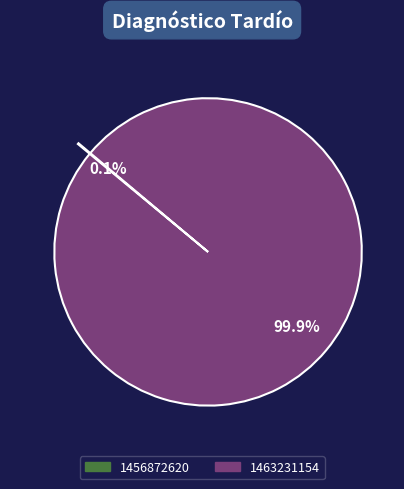

What is the majority slice?

1463231154